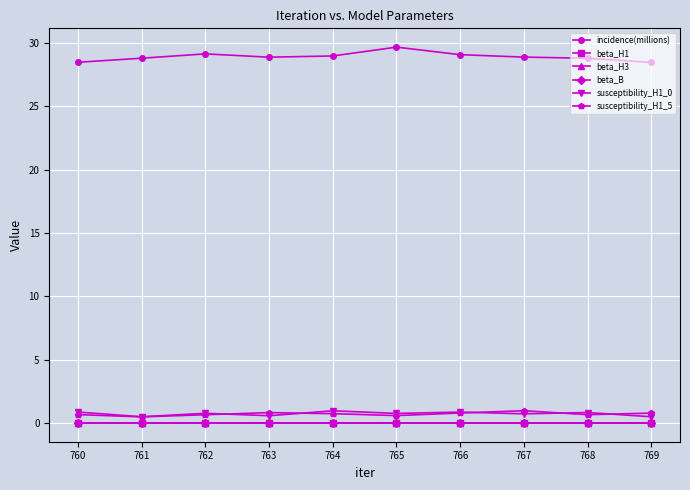

True or false: incidence(millions) and beta_H1 cross at least once.

False